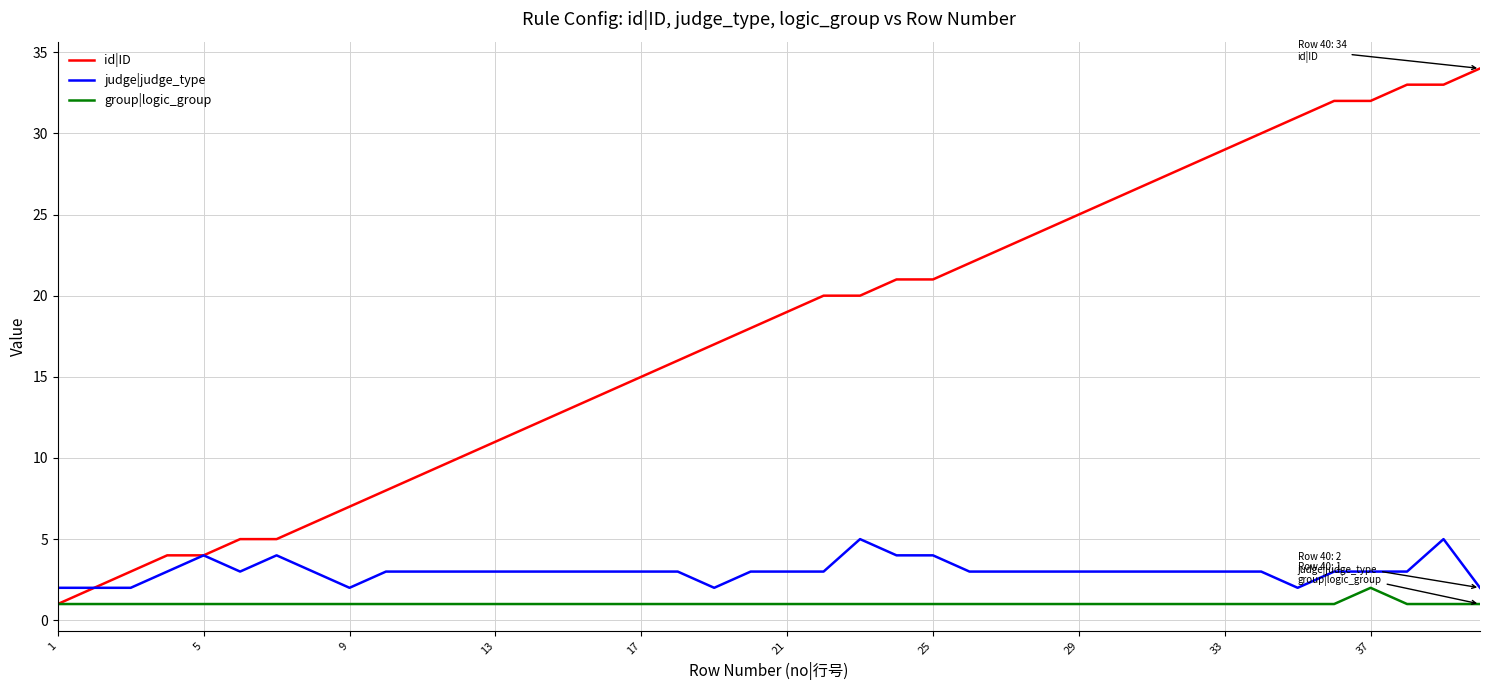

What is the difference between the maximum and second lowest values in the id|ID series?

32